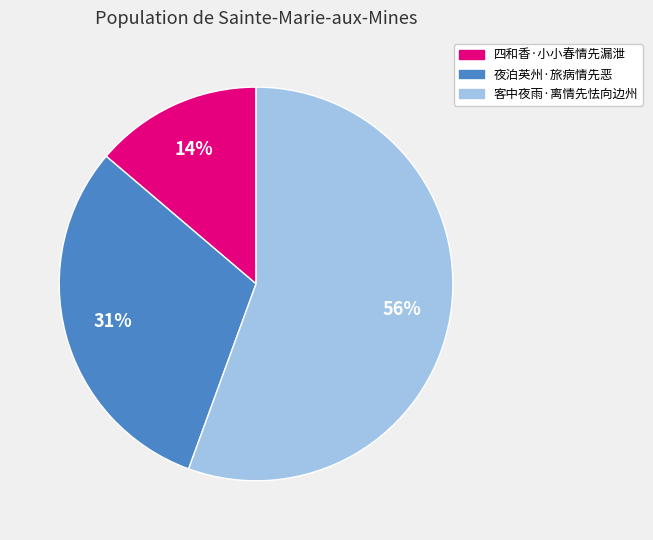

What percentage is the 夜泊英州·旅病情先恶 slice, to the nearest percent?

31%